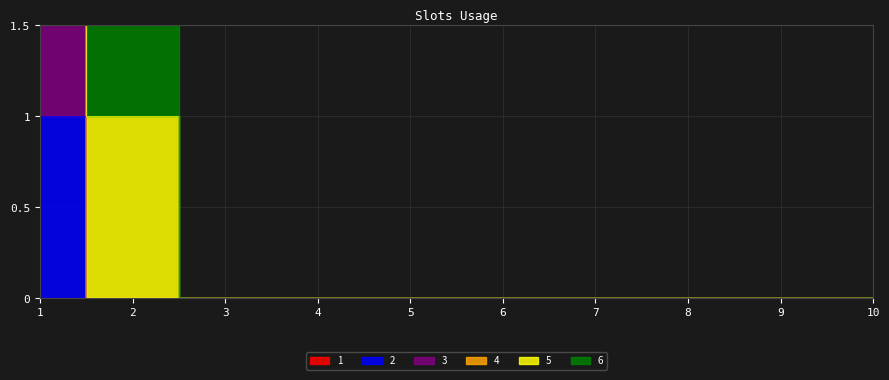

Is the value of 2 at 7 greater than the value of 3 at 1?

No